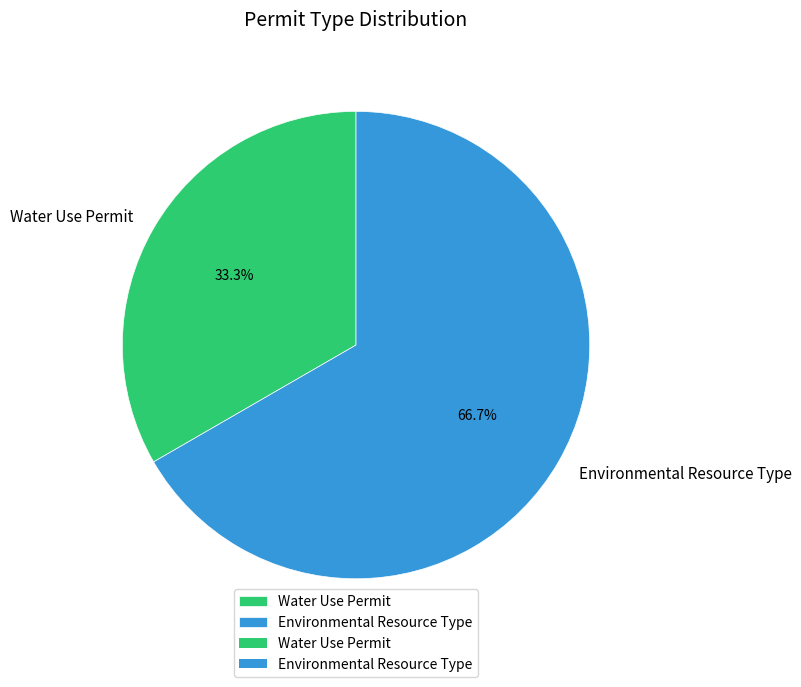

Between Water Use Permit and Environmental Resource Type, which is larger?

Environmental Resource Type